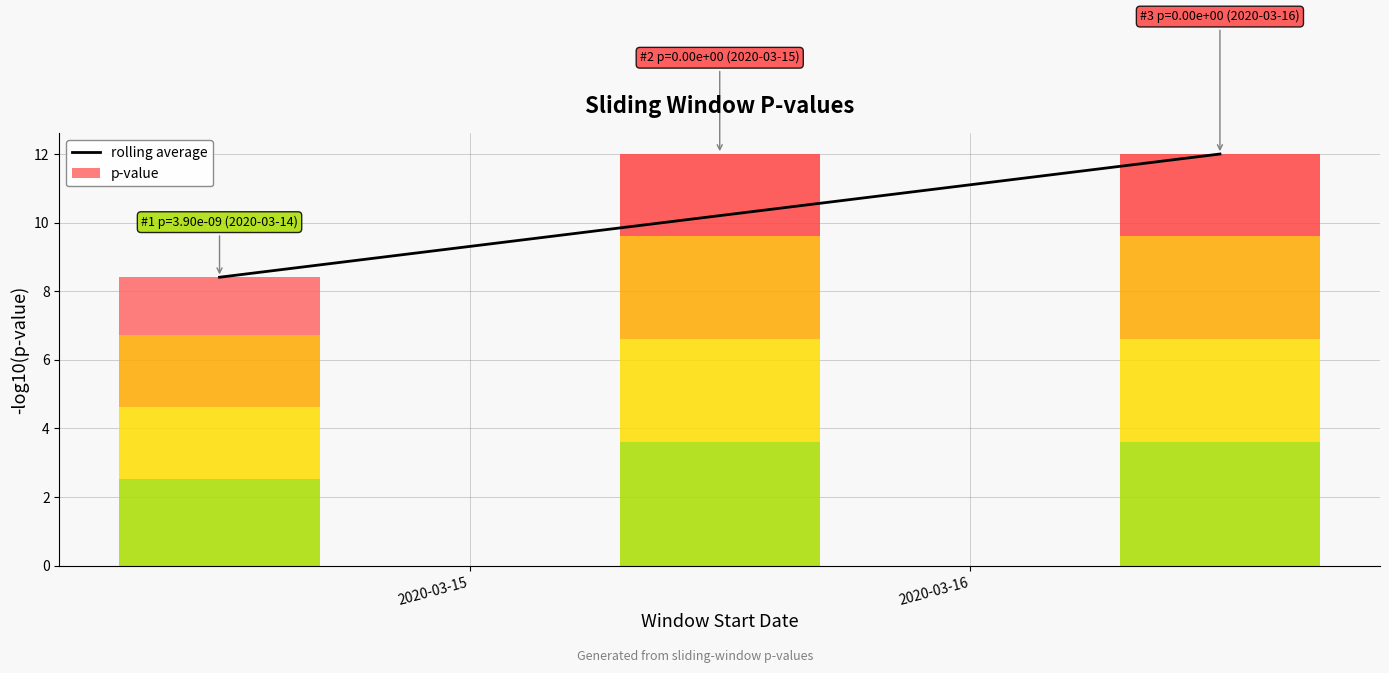

How many values are between 8 and 12?

3